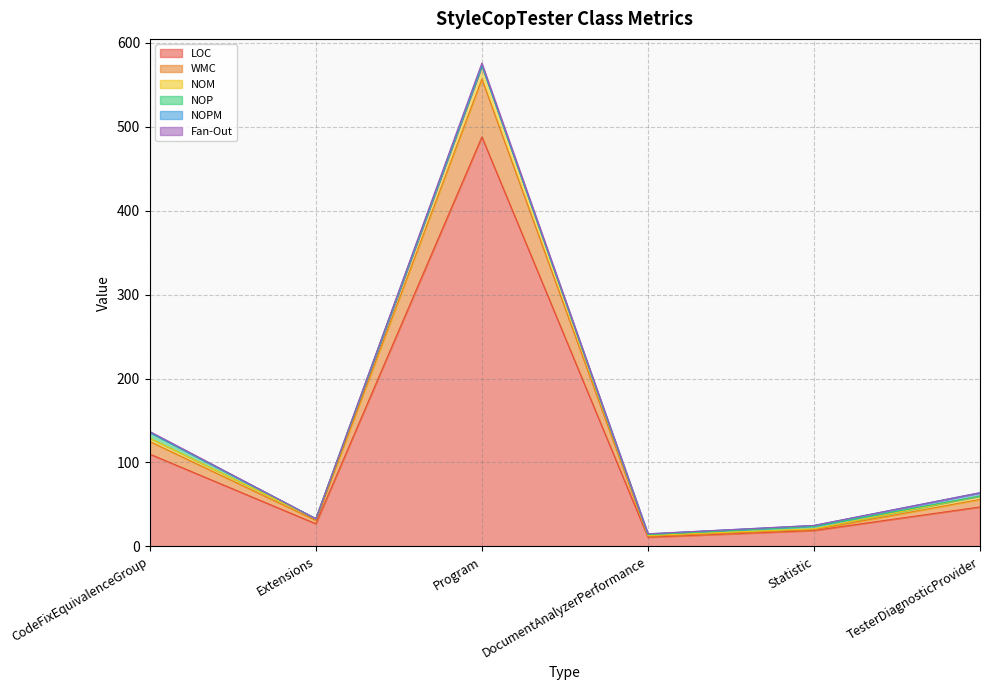

The Fan-Out series shows 37 at Statistic. True or false?

False